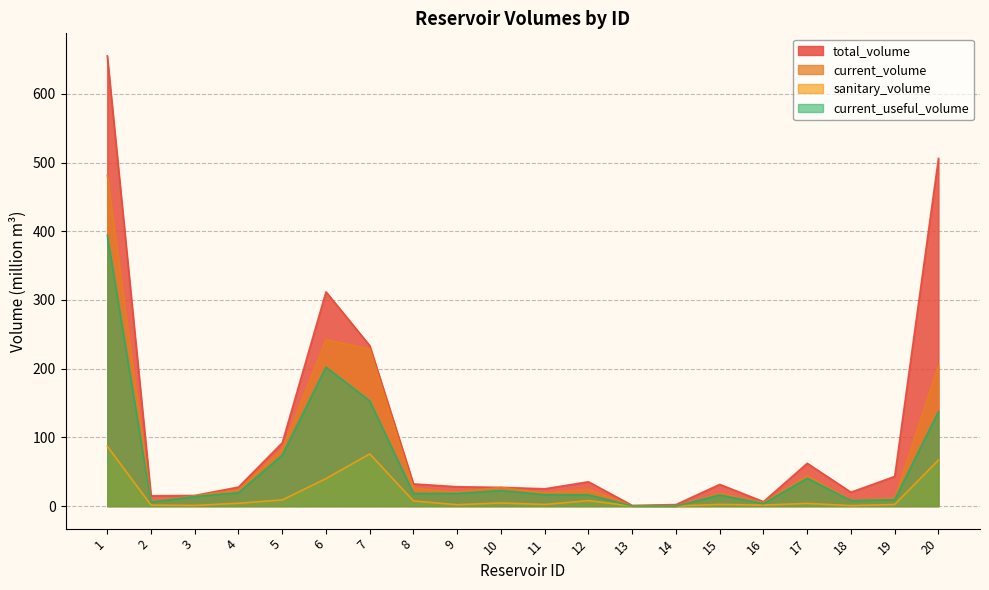

What is the minimum value for total_volume?

1.0